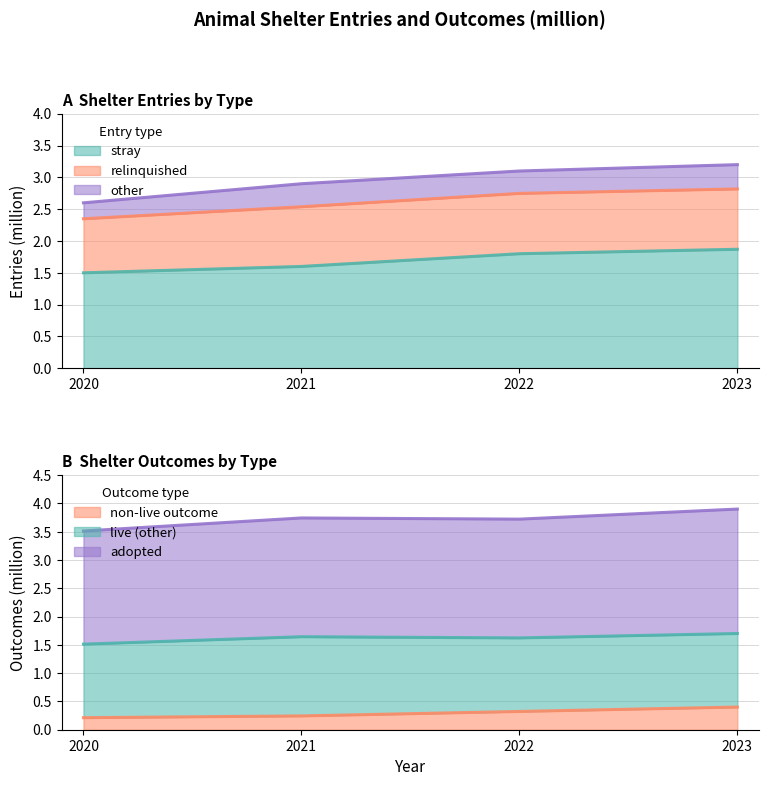

True or false: adopted and stray cross at least once.

False